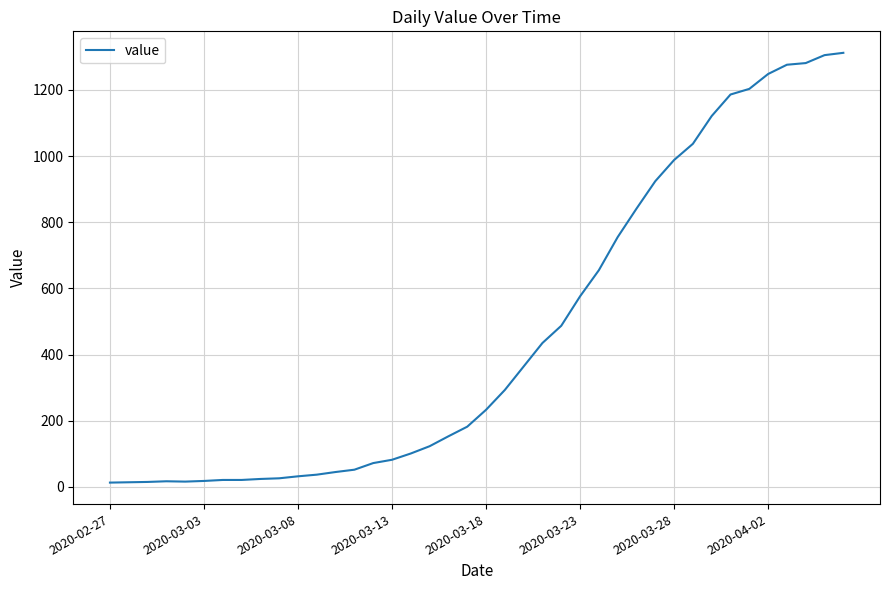

What is the difference between the maximum and minimum values?

1299